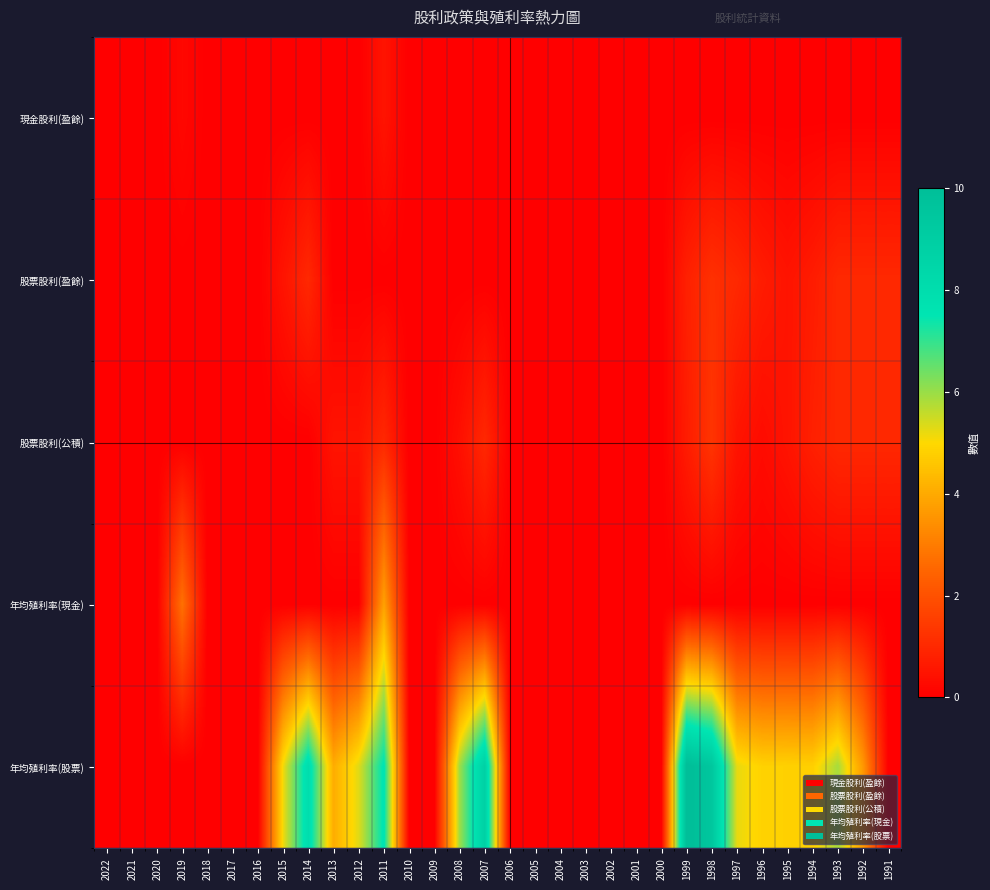

What is the total value across all series at 2013?

4.5